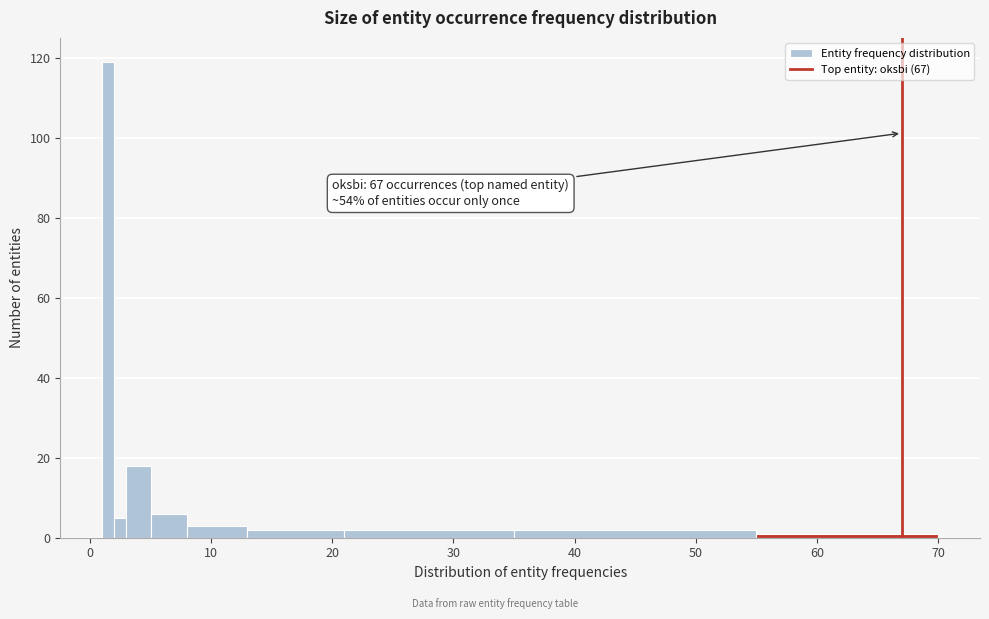

Read against the x-axis, roughly where is the centre of the tallest bar?

2